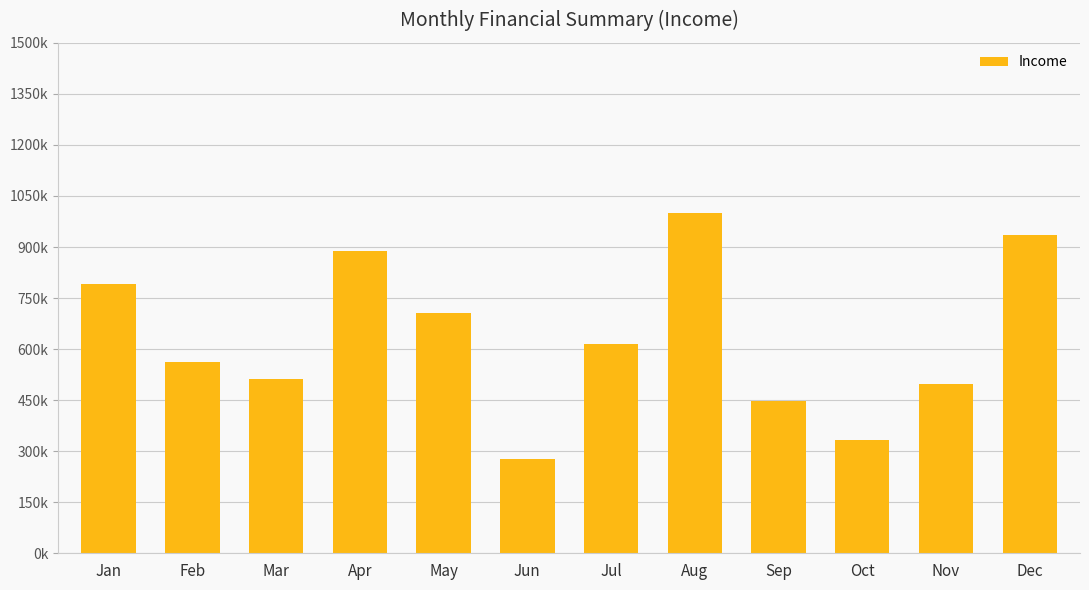

True or false: the data shows 155258.8 at Jul.

False